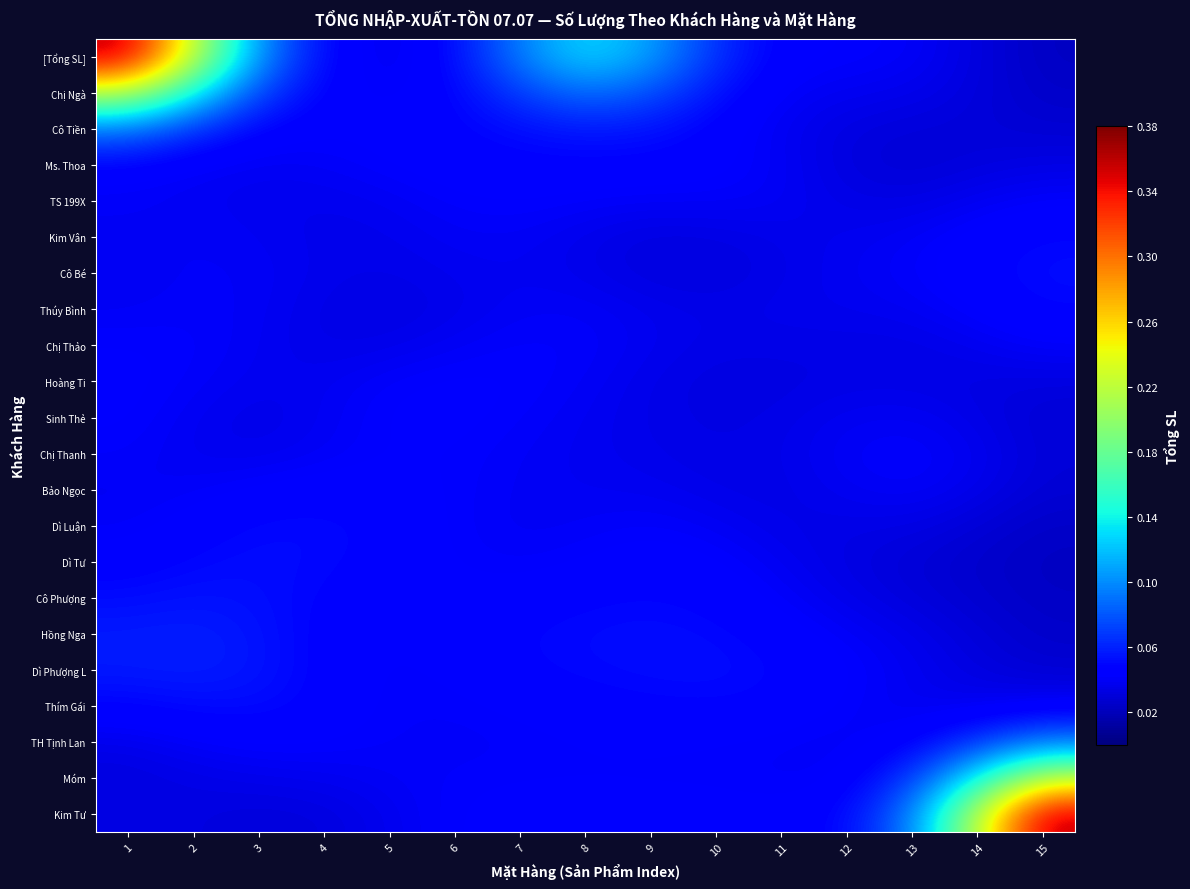

At how many categories does at least one series exceed 0?

15